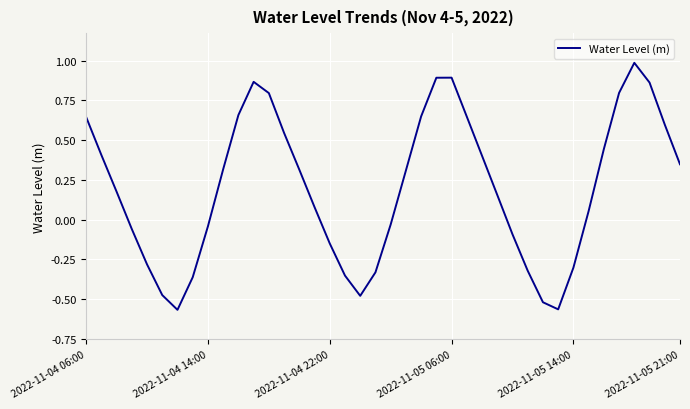

What is the maximum value shown in the chart?

1.0